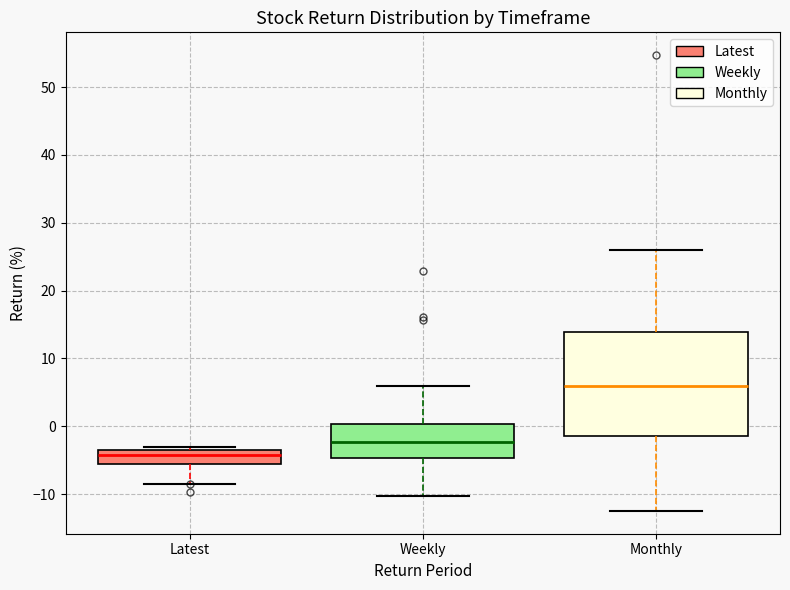

Reading left to right, transcribe this box plot: for each box, give where its median line is, the range the box spans, and where its two whiskers end, as read against the y-axis. The values are not printed on the chart, so give them approximately, as read against the axis.

Latest: median -4, box -5 to -3, whiskers -8 to -3 (just above the box's upper edge)
Weekly: median -2, box -5 to 0, whiskers -10 to 6
Monthly: median 6, box -1 to 14, whiskers -12 to 26